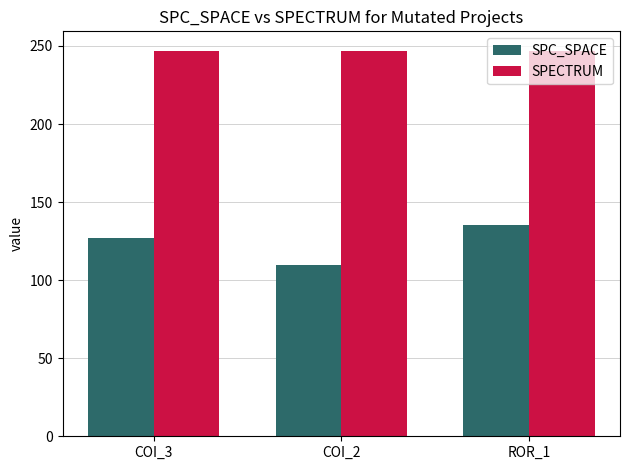

At how many categories does at least one series exceed 210?

3